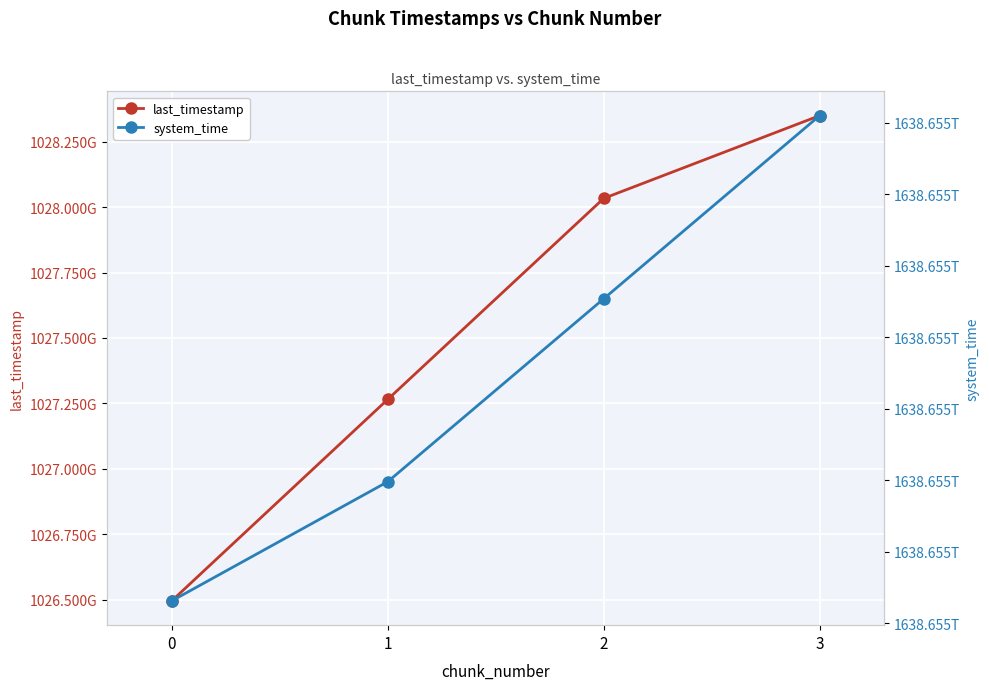

Rank the categories by system_time value from lowest to highest.

0, 1, 2, 3